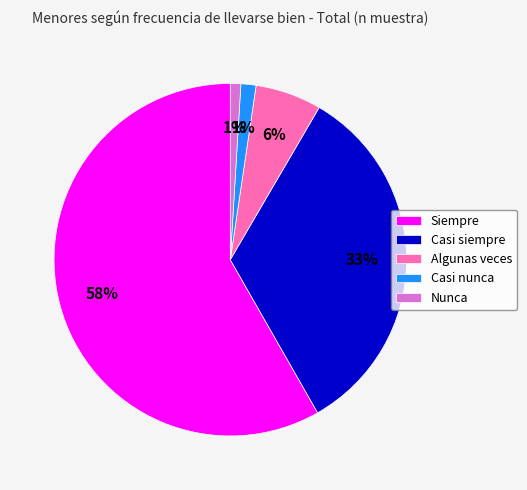

Which category has the biggest portion of the pie?

Siempre